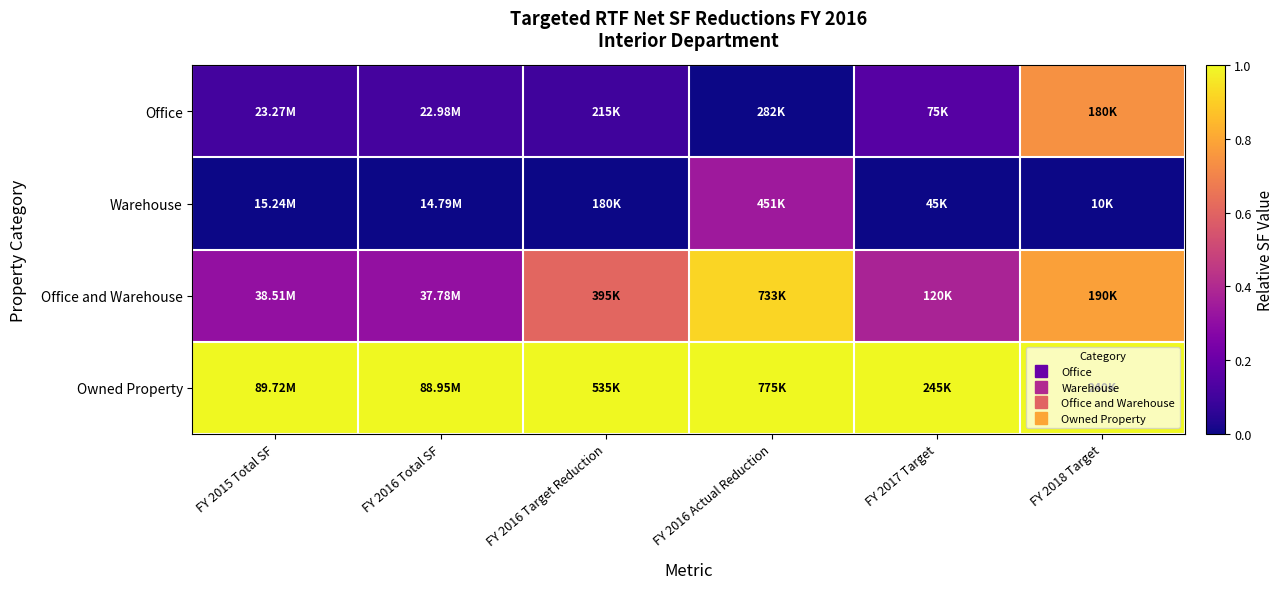

Reading left to right, what are all the values shown in this chart?

Office: FY 2015 Total SF=0.1	FY 2016 Total SF=0.1	FY 2016 Target Reduction=0.1	FY 2016 Actual Reduction=0.0	FY 2017 Target=0.1	FY 2018 Target=0.7
Warehouse: FY 2015 Total SF=0.0	FY 2016 Total SF=0.0	FY 2016 Target Reduction=0.0	FY 2016 Actual Reduction=0.3	FY 2017 Target=0.0	FY 2018 Target=0.0
Office and Warehouse: FY 2015 Total SF=0.3	FY 2016 Total SF=0.3	FY 2016 Target Reduction=0.6	FY 2016 Actual Reduction=0.9	FY 2017 Target=0.4	FY 2018 Target=0.8
Owned Property: FY 2015 Total SF=1.0	FY 2016 Total SF=1.0	FY 2016 Target Reduction=1.0	FY 2016 Actual Reduction=1.0	FY 2017 Target=1.0	FY 2018 Target=1.0